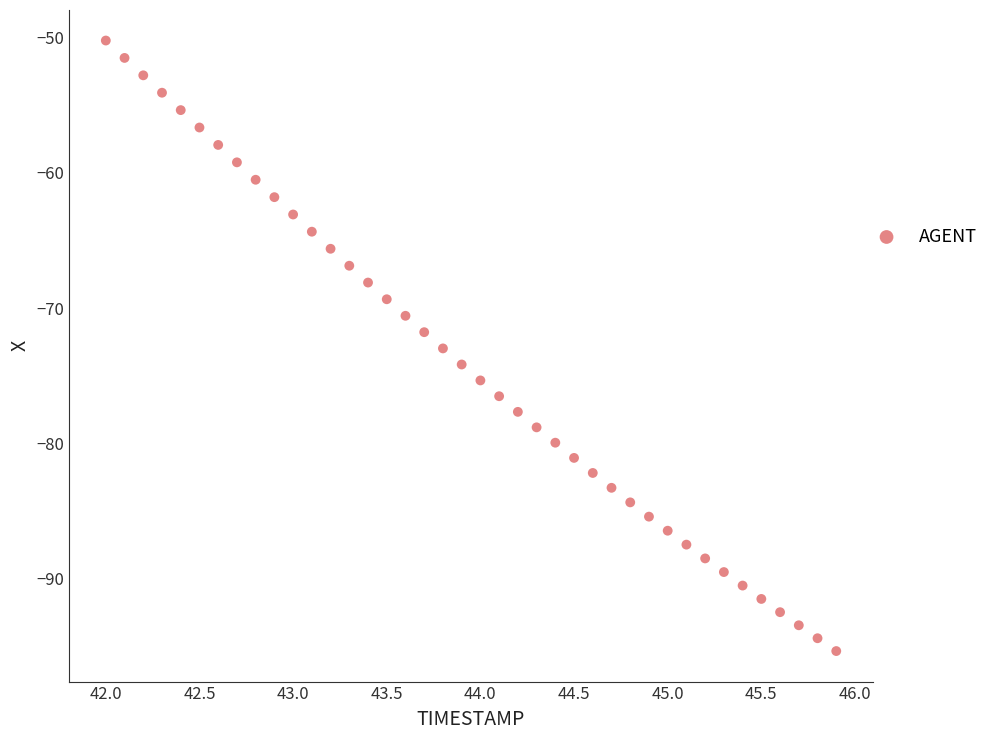

What is the range of X values (max minus min)?

3.9